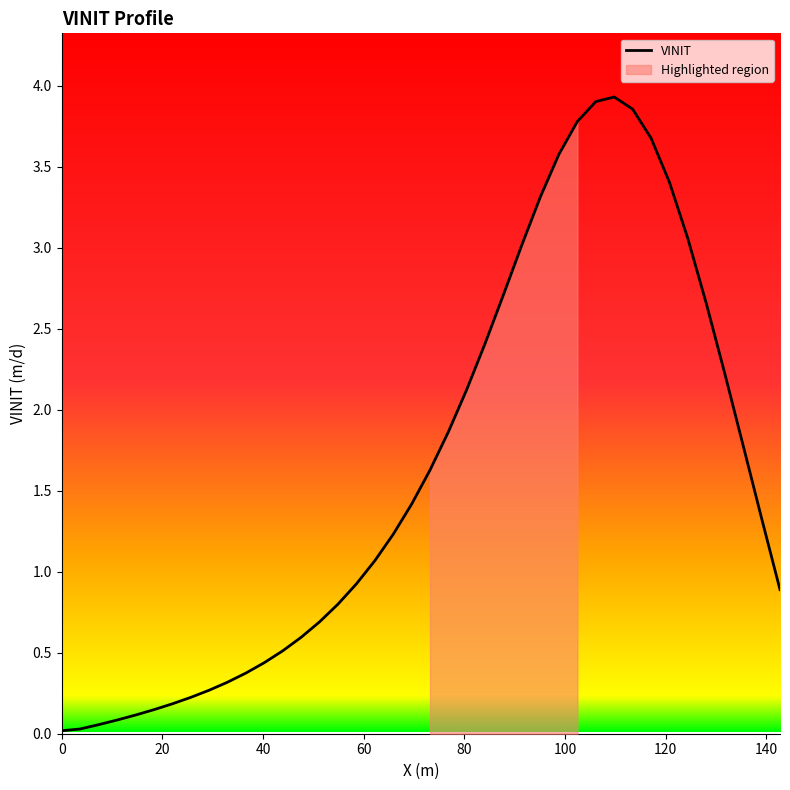

Reading left to right, list all the values displayed in this chart.

0.0	0.0	0.1	0.1	0.1	0.1	0.2	0.2	0.3	0.3	0.4	0.4	0.5	0.6	0.7	0.8	0.9	1.1	1.2	1.4	1.6	1.9	2.1	2.4	2.7	3.0	3.3	3.6	3.8	3.9	3.9	3.9	3.7	3.4	3.1	2.7	2.2	1.8	1.3	0.9